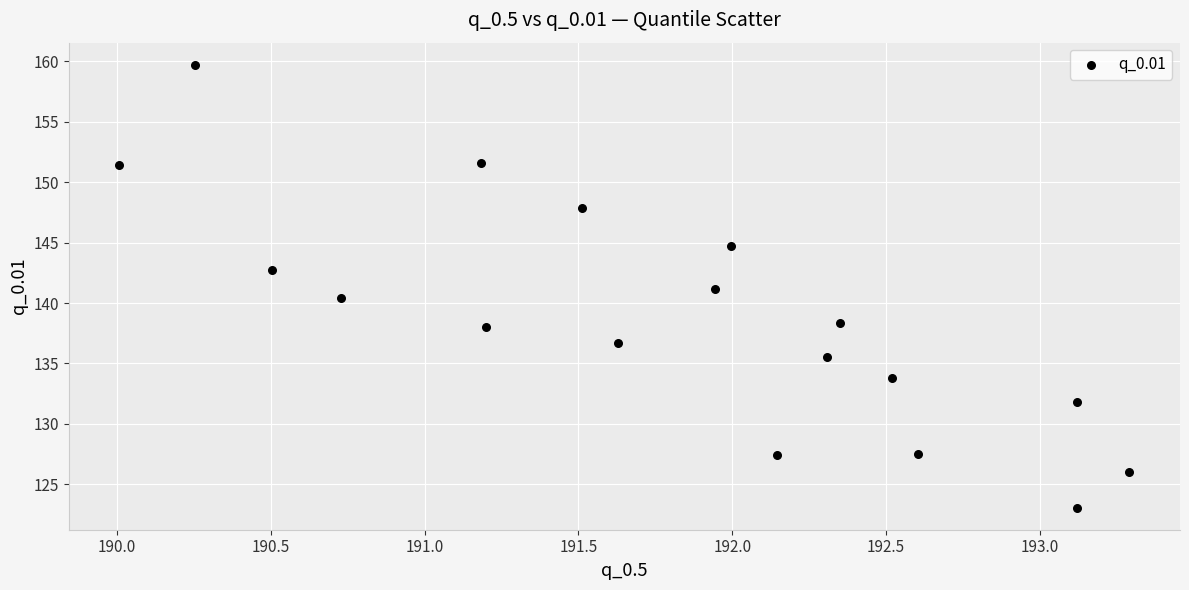

What is the range of X values (max minus min)?

3.3